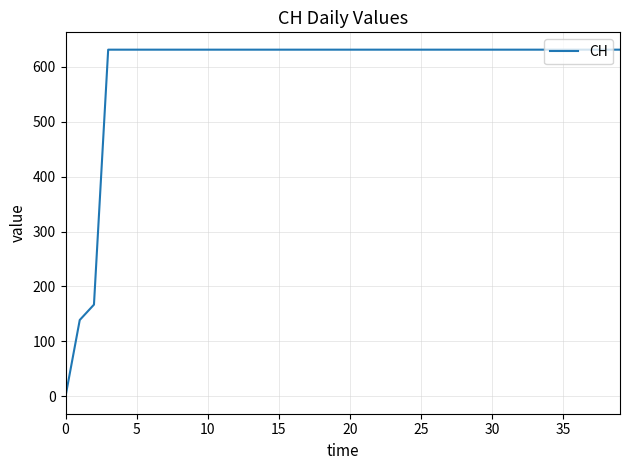

The value at 5 is 287. True or false?

False